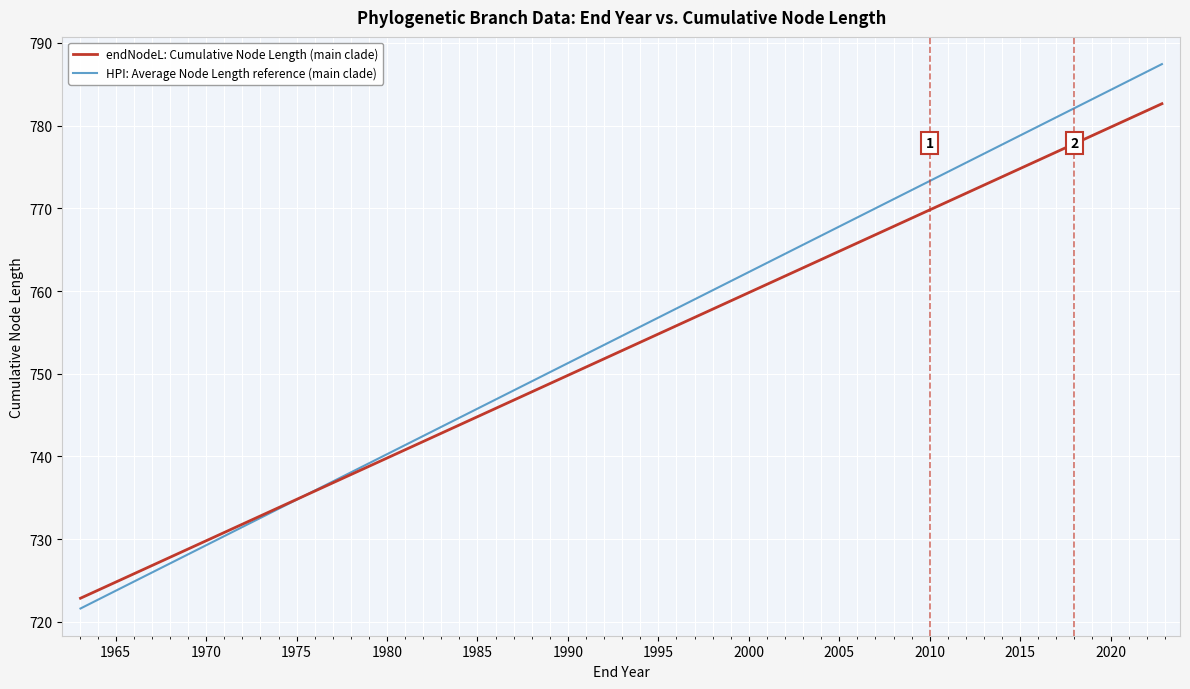

What is the highest value of the endNodeL: Cumulative Node Length (main clade) series?

782.6